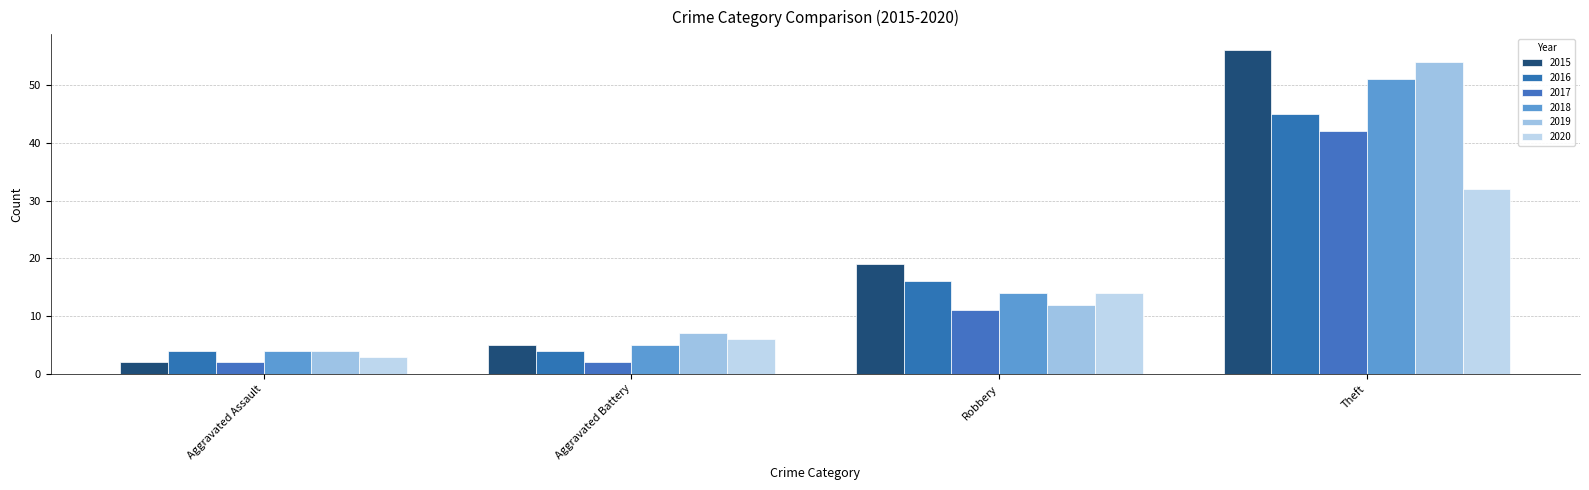

What is the lowest value of the 2018 series?

4